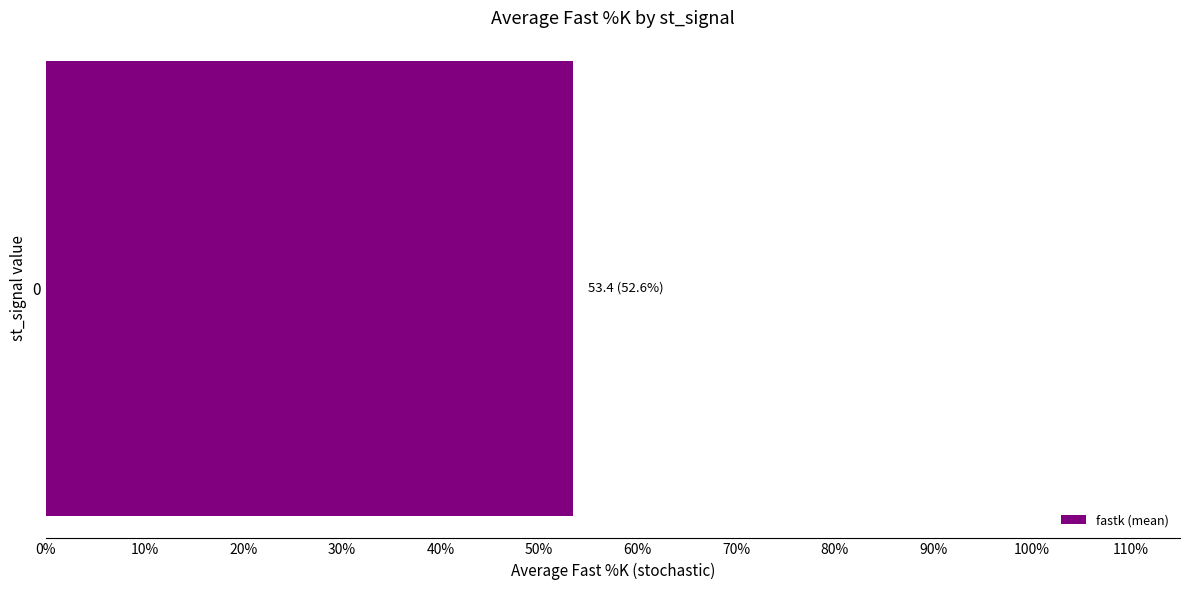

Is it true that fastk_avg equals 53.5 at 0?

True